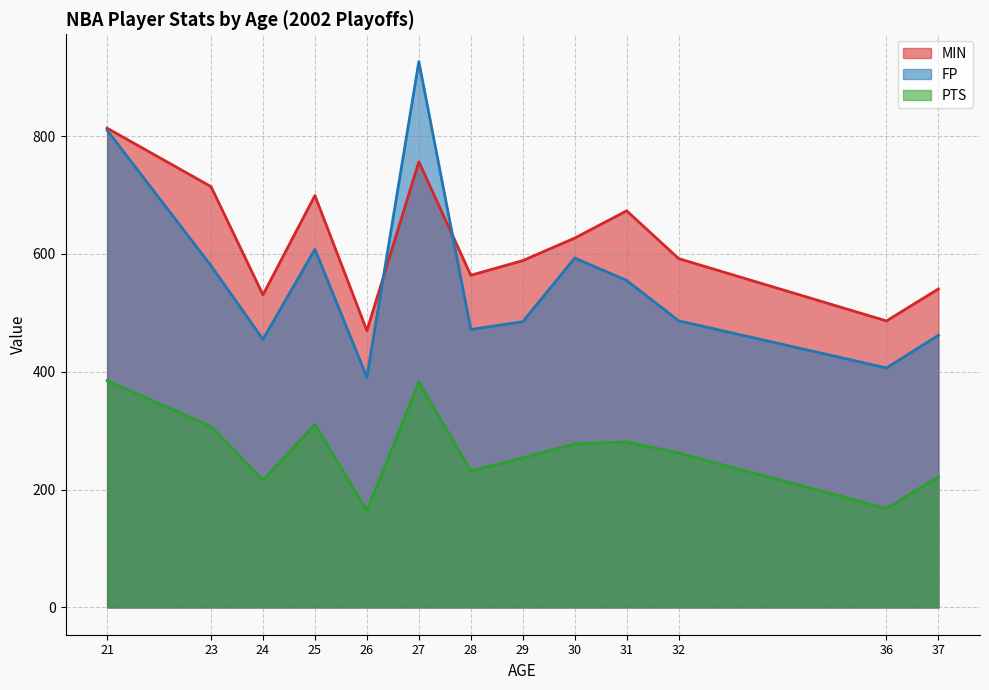

What is the approximate value of PTS at 37?

222.0